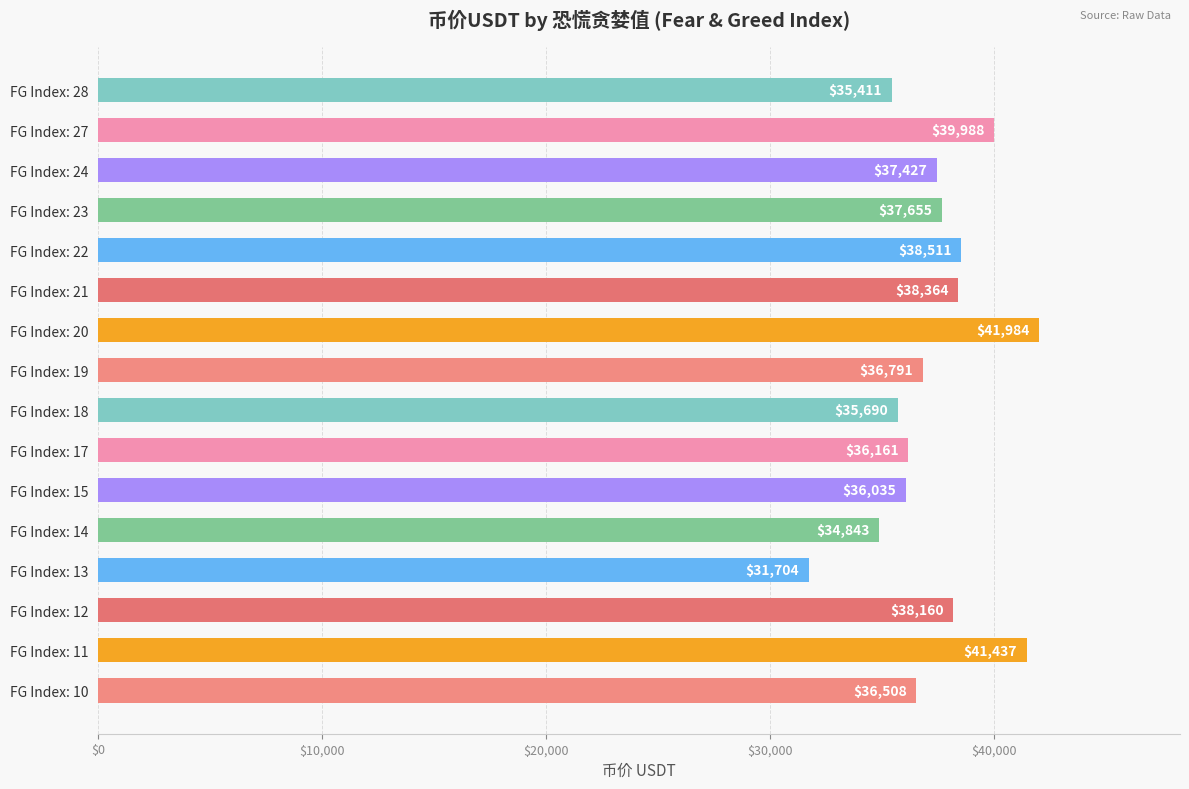

What is the minimum value shown in the chart?

31703.8